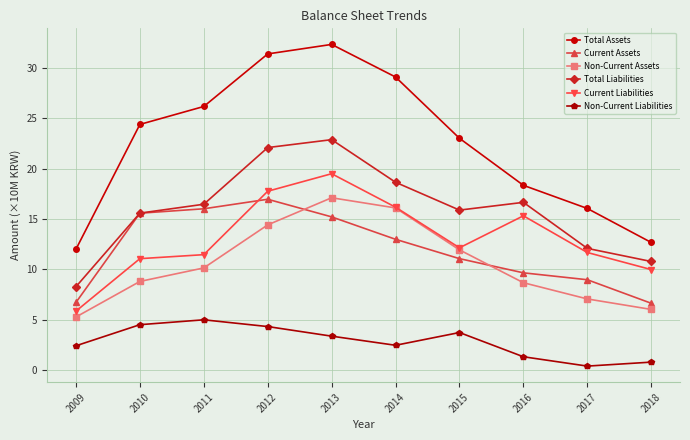

Which series has the largest total across all categories?

Total Assets